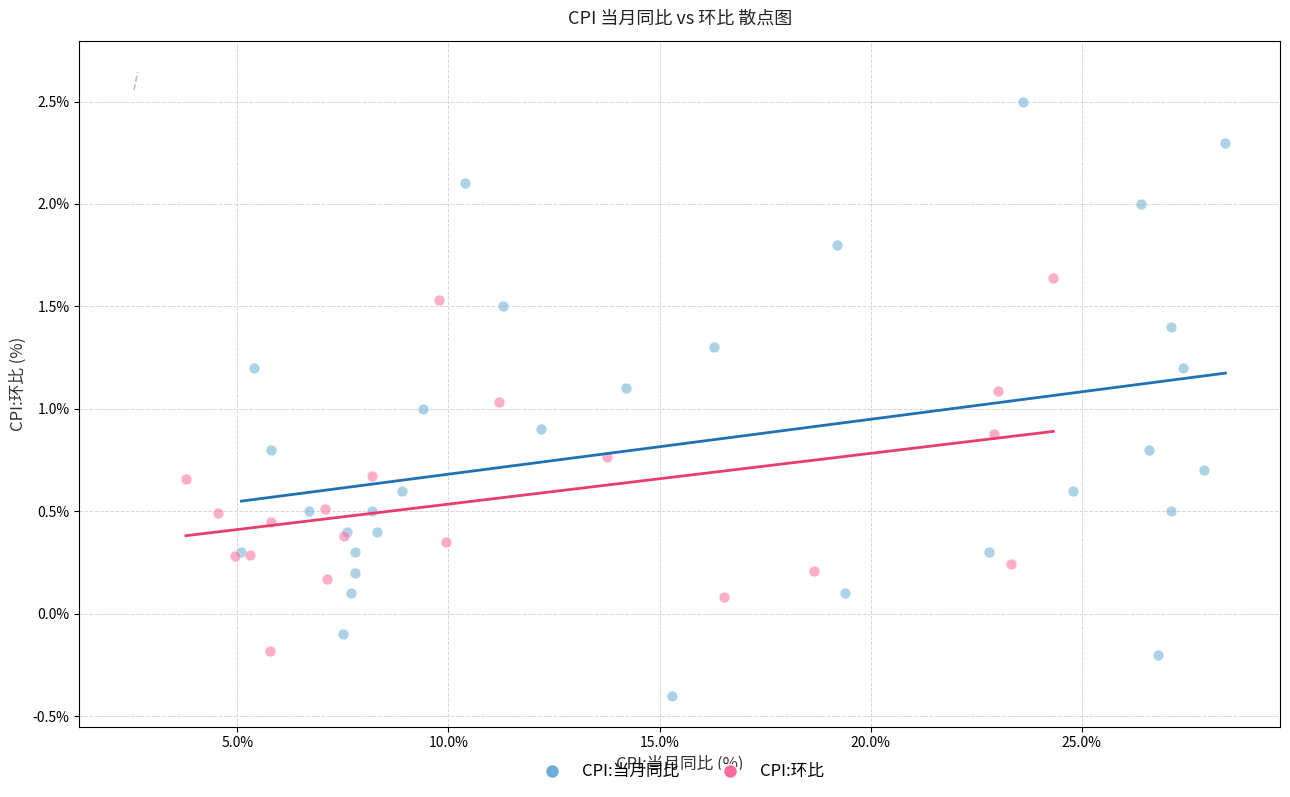

Which series has the widest spread of Y values?

CPI:当月同比